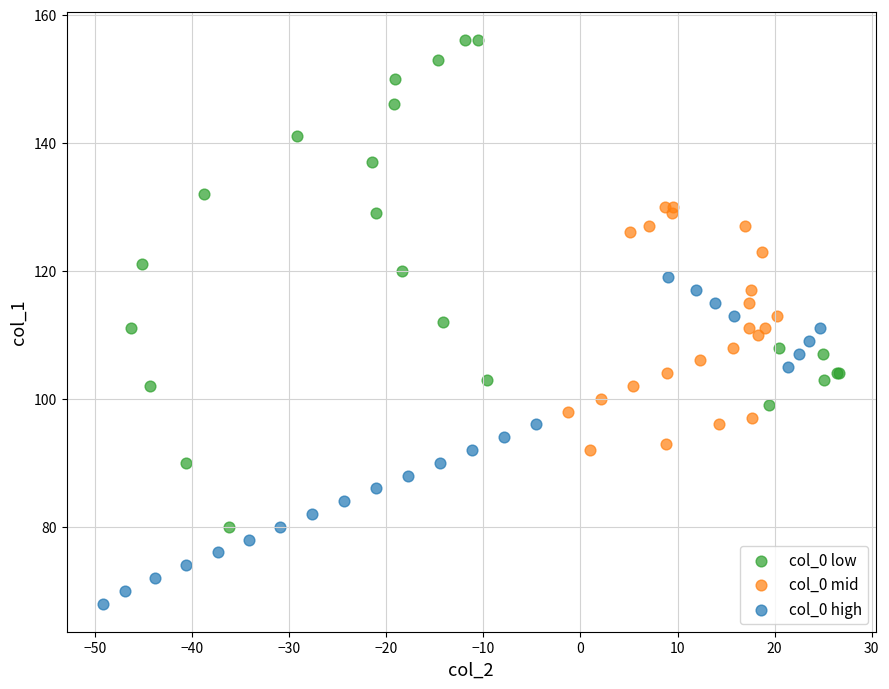

Which series has the widest spread of Y values?

col_0 low